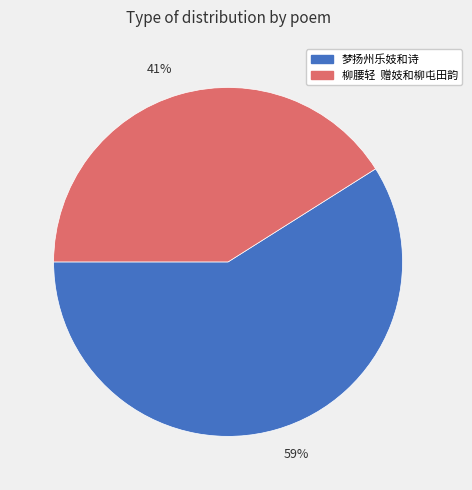

True or false: 59% accounts for 51% of the total.

False